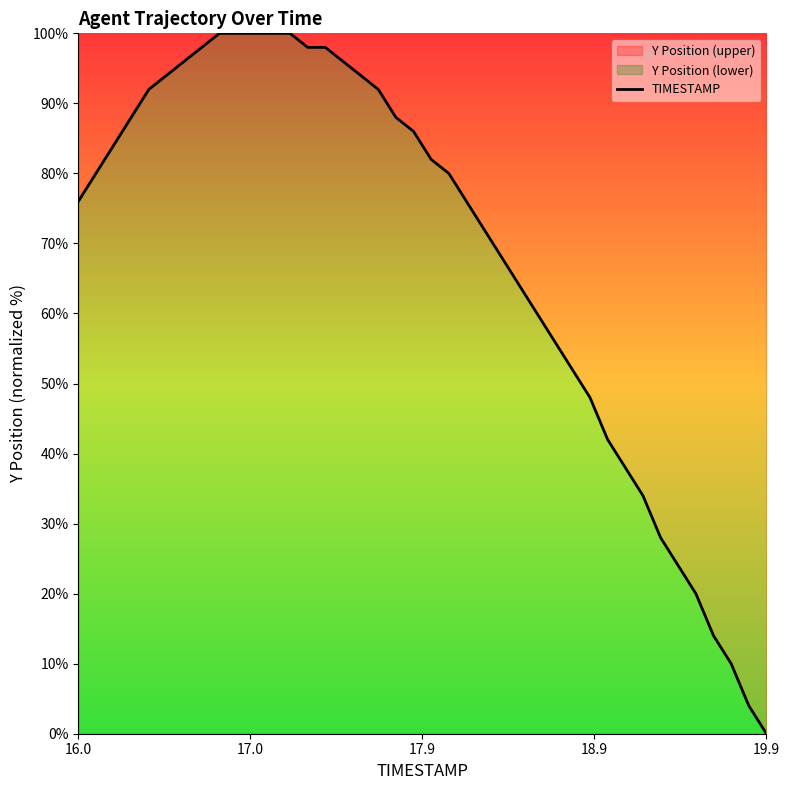

What is the greatest value displayed?

100.0